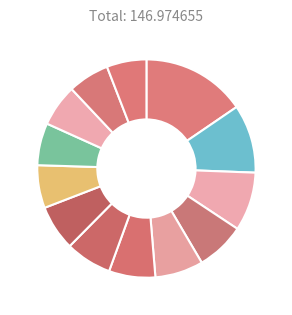

How many slices are in this pie chart?

13